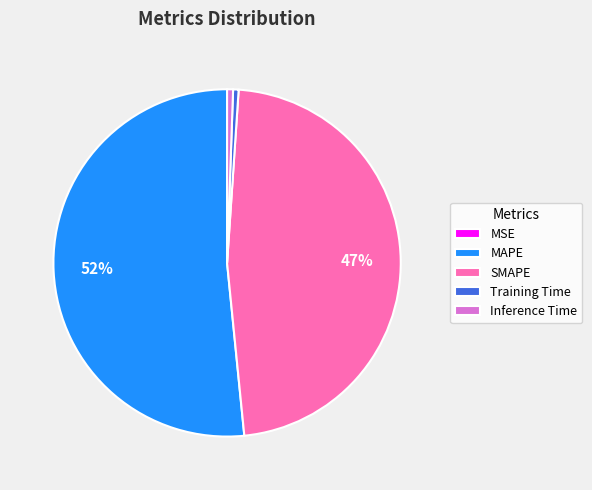

Does MAPE account for over 50% of the chart?

Yes